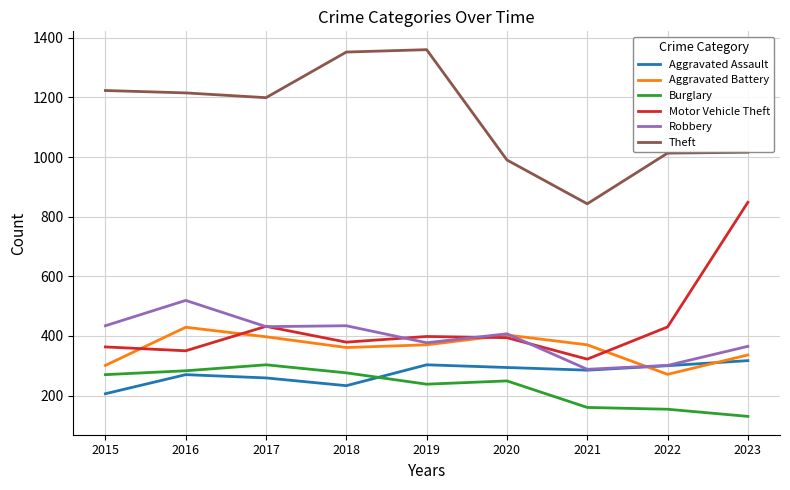

What is the spread (max minus min) of values at 2020?

741